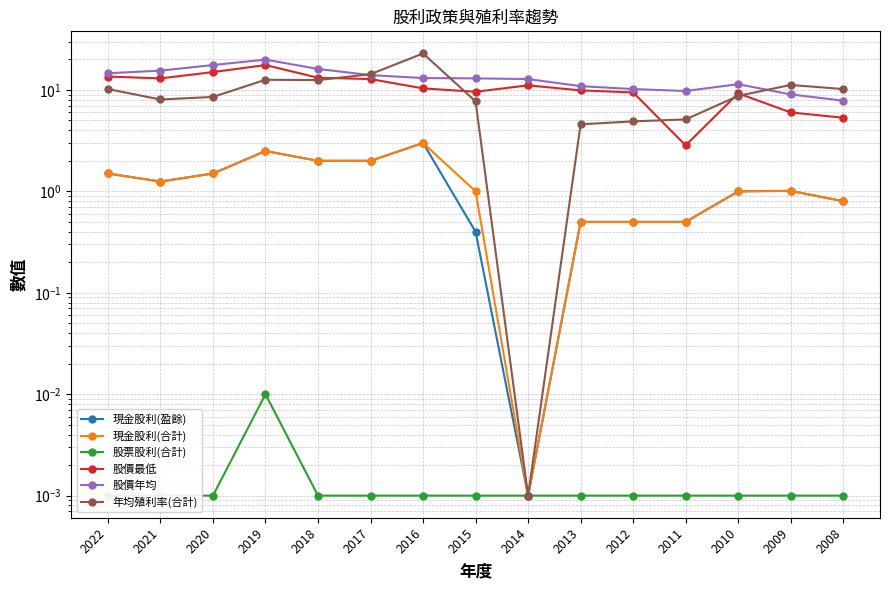

At which label does 股價最低 first exceed 10?

2022